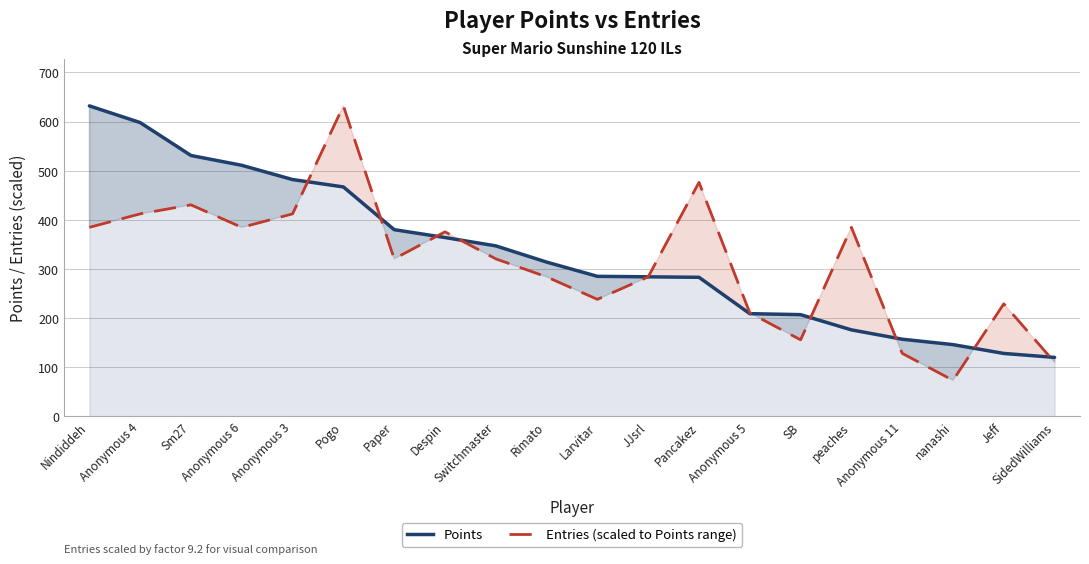

Which category has the highest value across all series?

Nindiddeh